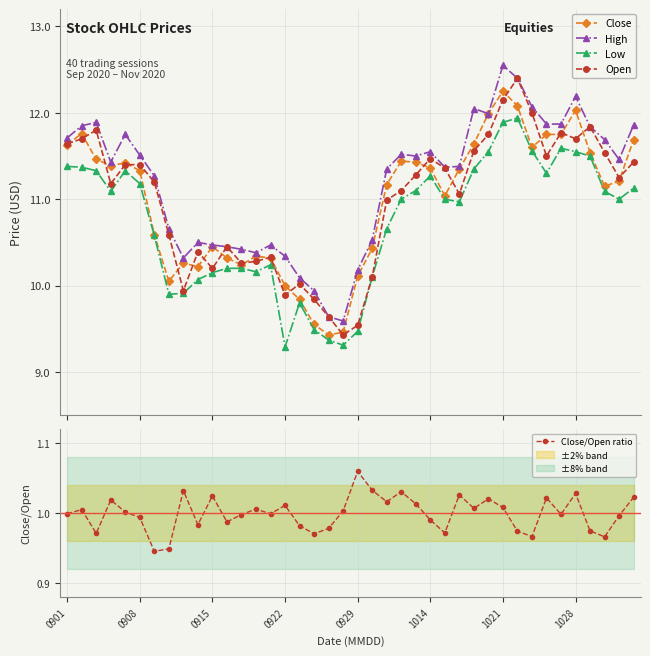

What is the highest value of the Low series?

11.9